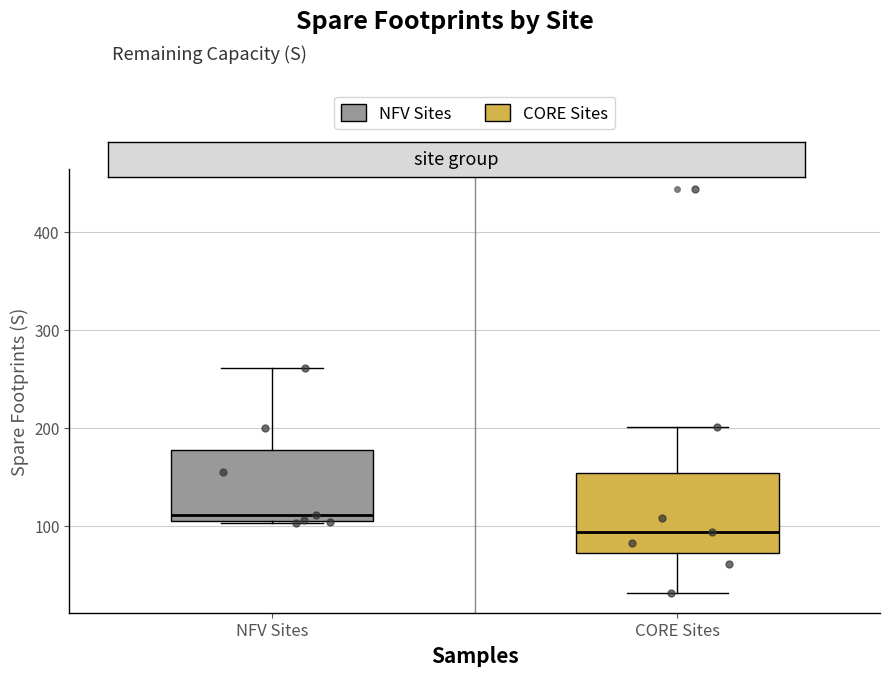

Which box is the tallest, from its lower edge to its upper edge?

CORE Sites